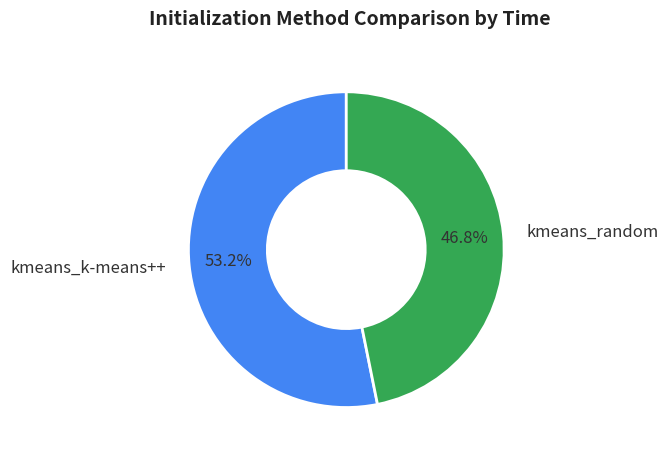

Is there a majority slice in this chart?

Yes